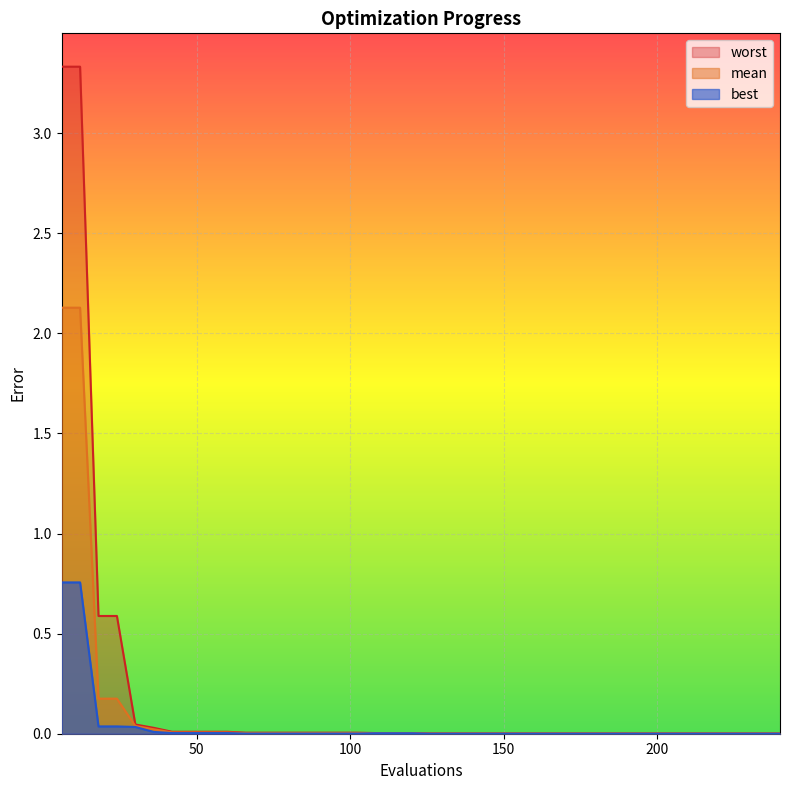

The value of mean at 36 is 0.0. True or false?

True